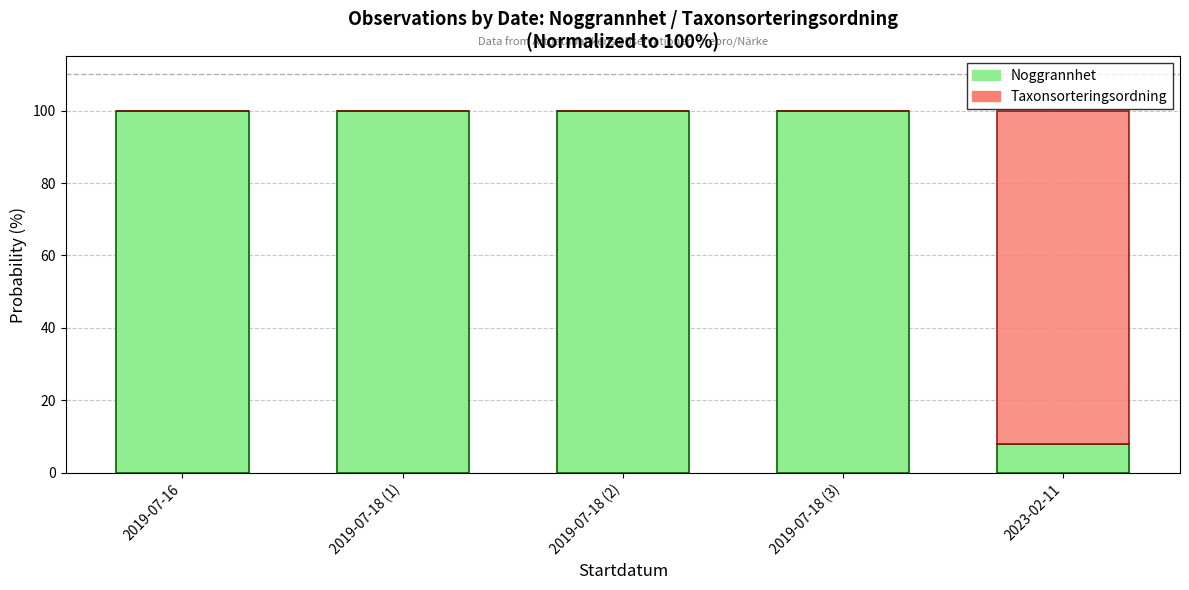

What is the total value across all series at 2019-07-16?

100